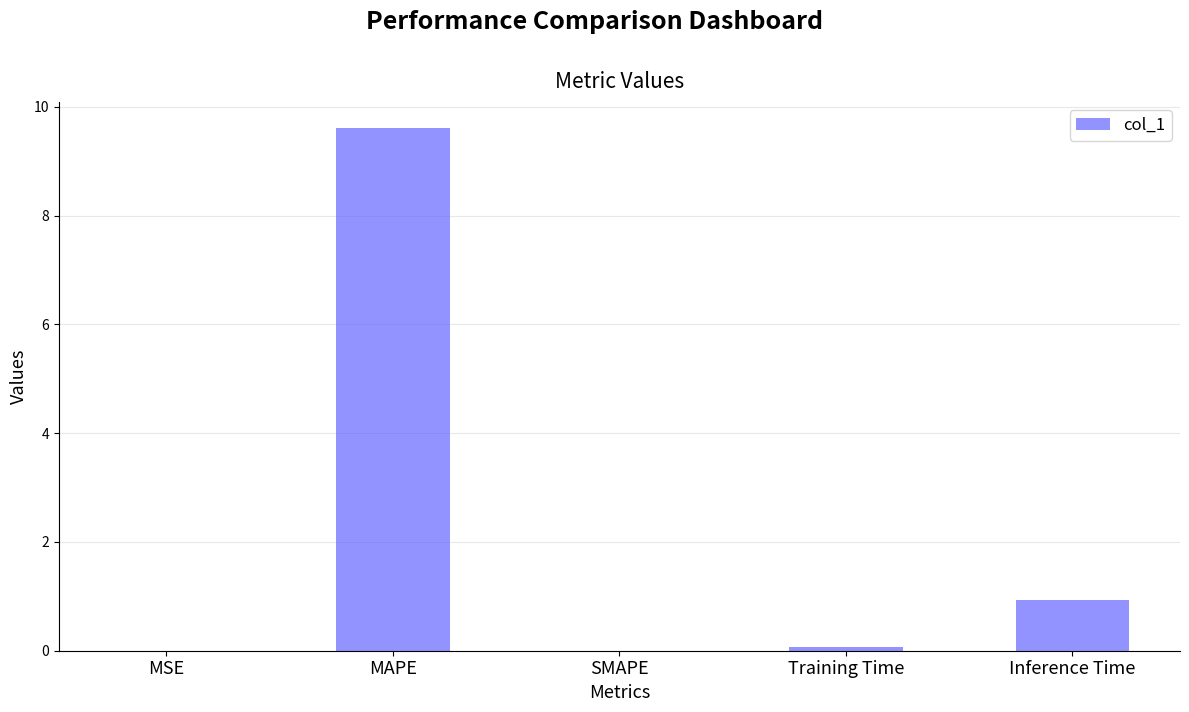

What is the sum of the values at SMAPE and MAPE?

9.6